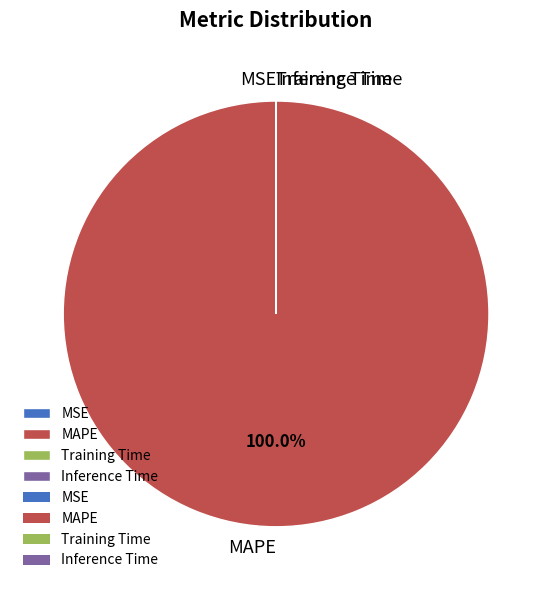

Which slice is the largest?

MAPE